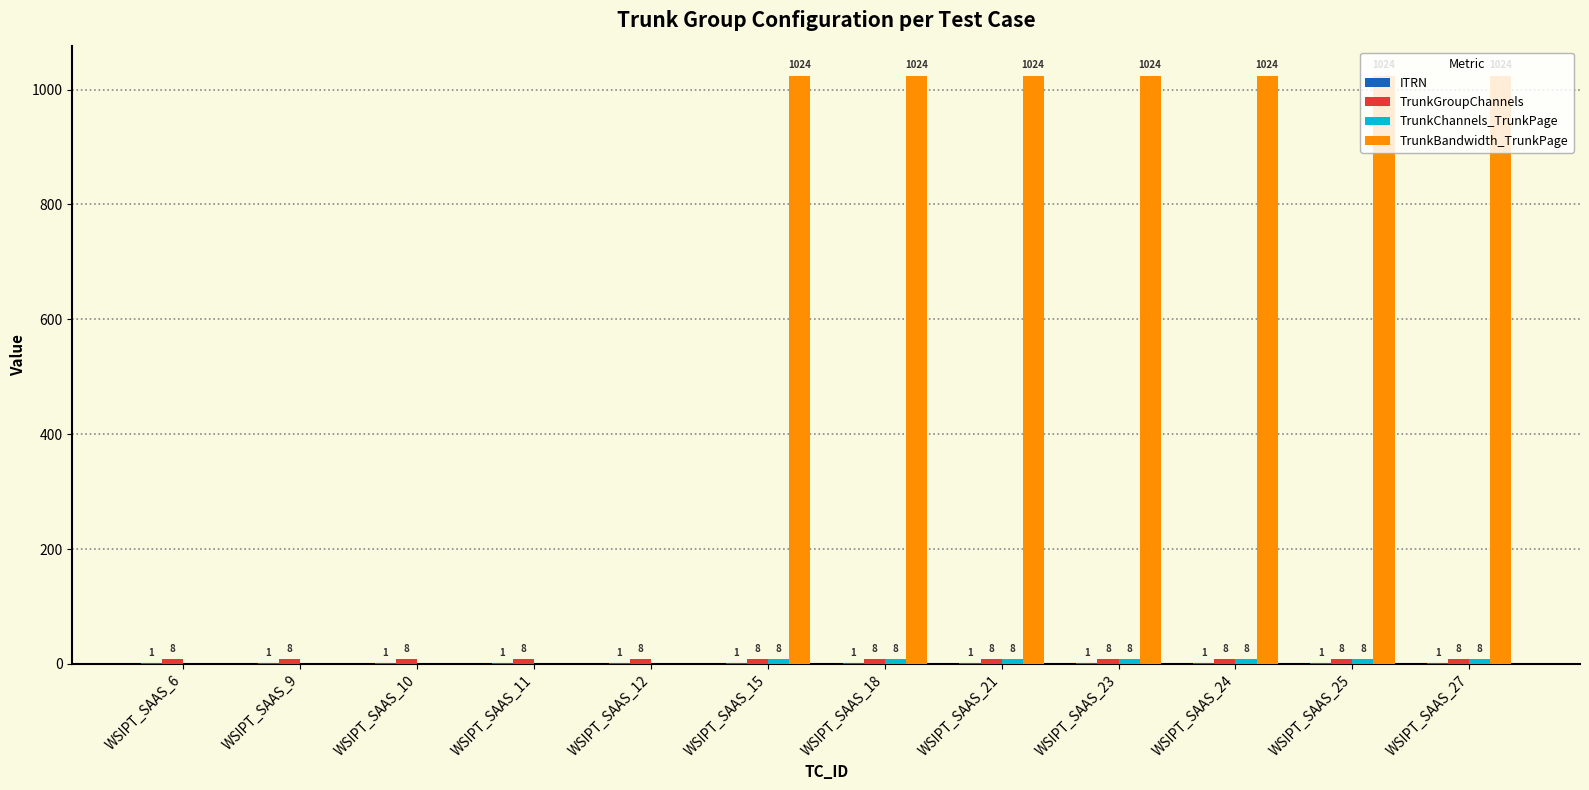

What is the total value across all series at WSIPT_SAAS_18?

1041